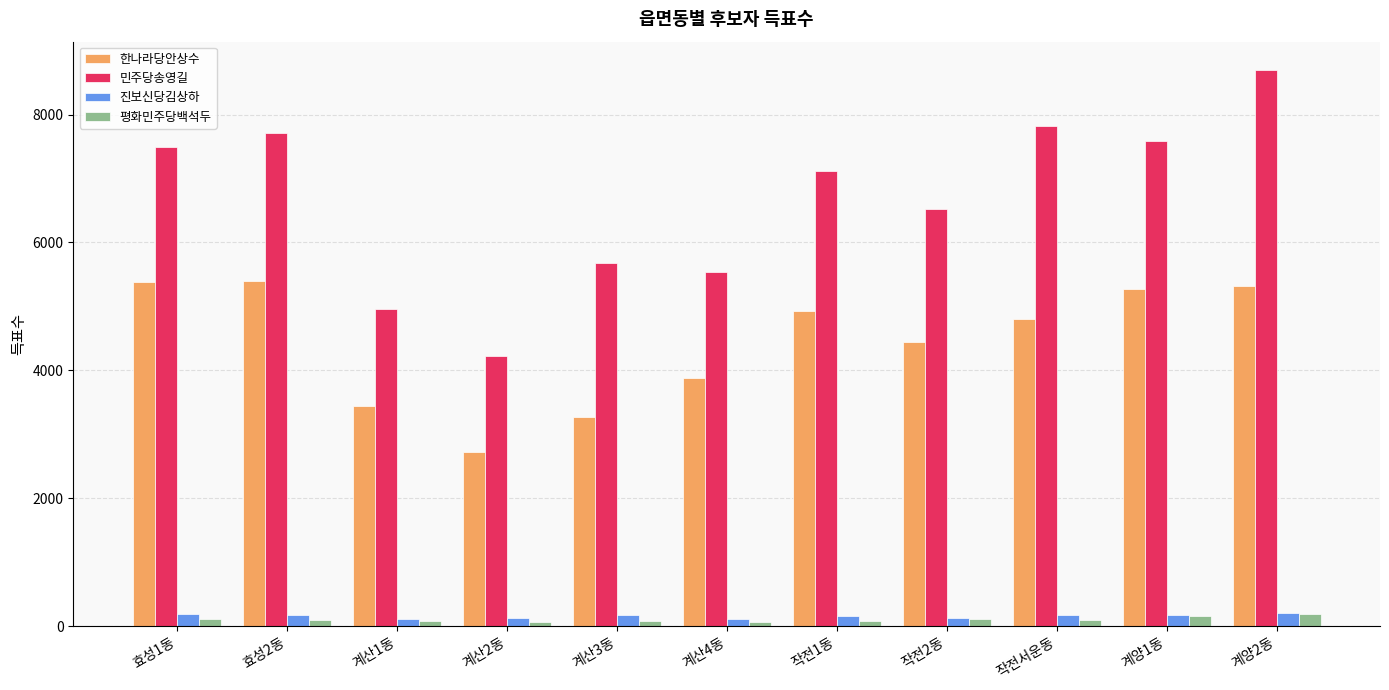

What are all the series names shown in the legend?

한나라당안상수, 민주당송영길, 진보신당김상하, 평화민주당백석두